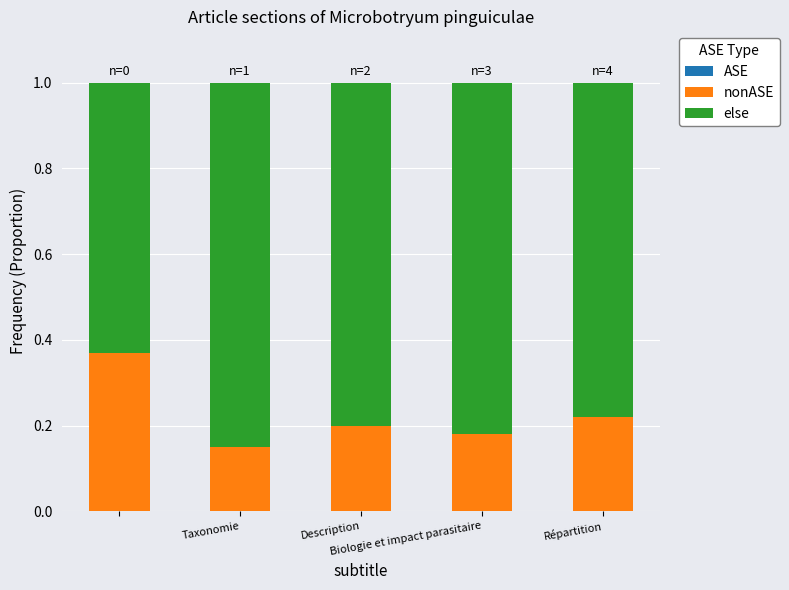

Count the nonASE values in the range 0 to 1.

5